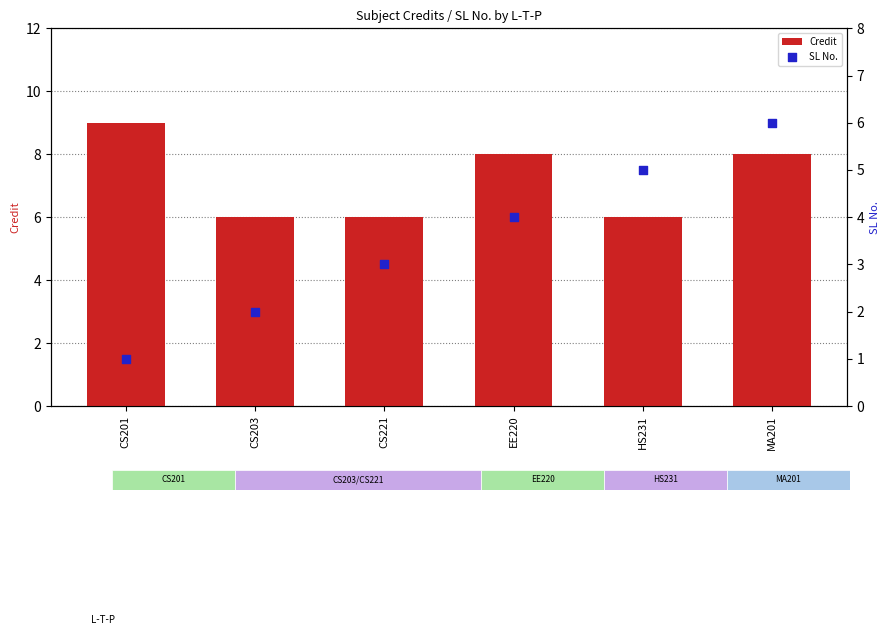

Is the value of Credit at CS203 greater than the value of SL No. at CS221?

Yes